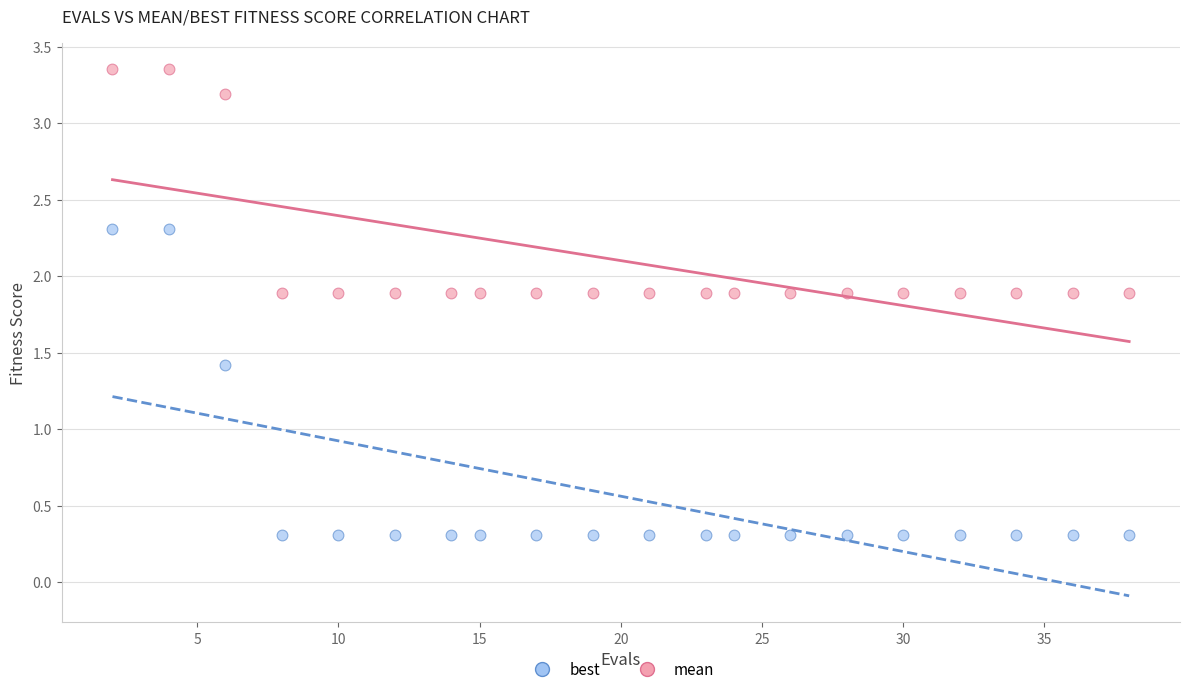

Across all data points, what is the range of X values (max minus min)?

36.0